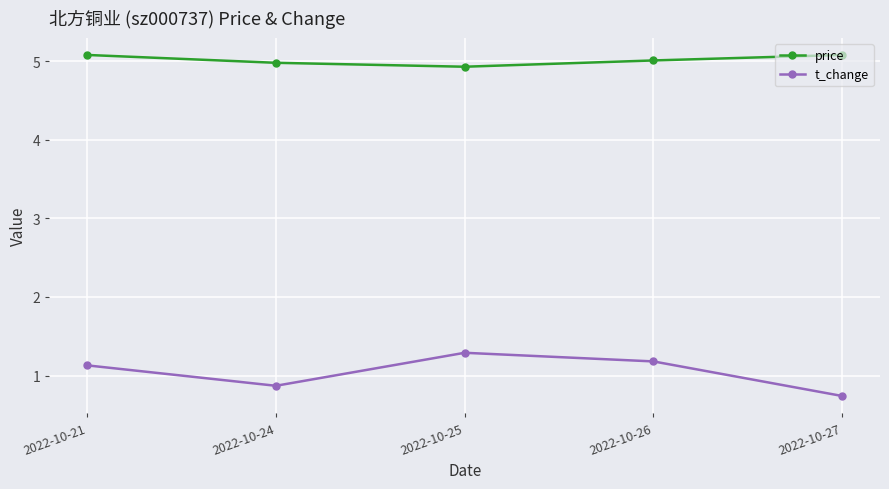

How many distinct data groups are displayed?

2